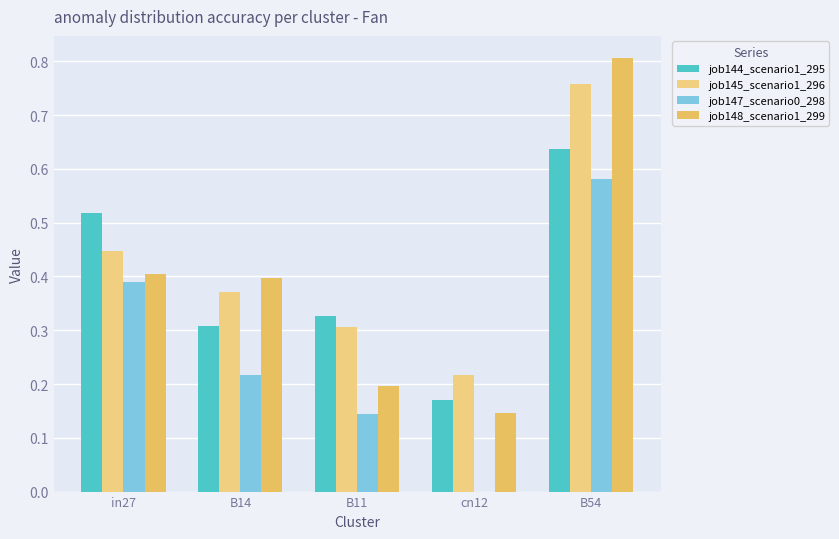

What is the total value across all series at B54?

2.8